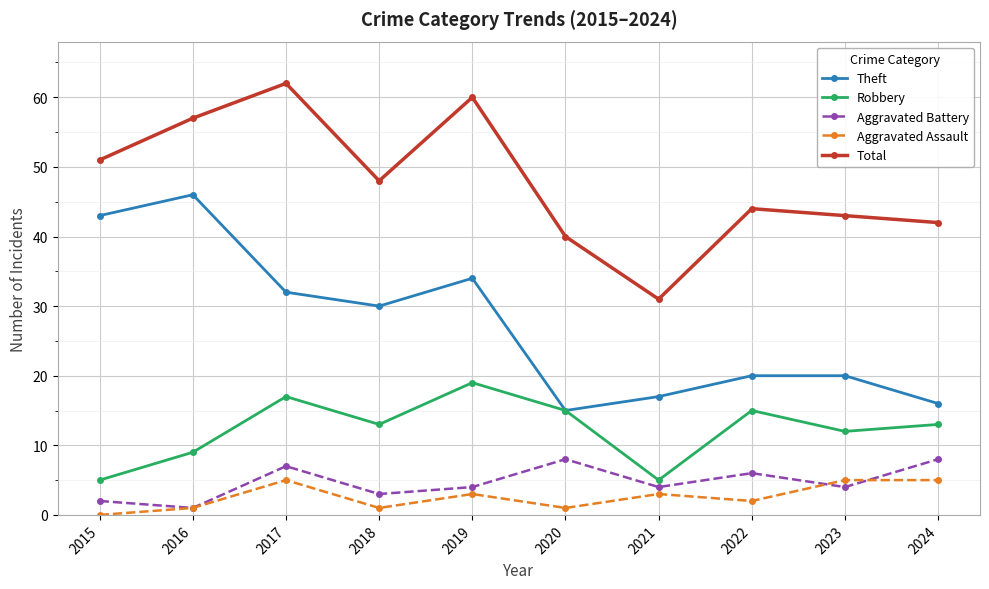

Reading right to left, extract all data points from this chart.

Theft: 2024=16	2023=20	2022=20	2021=17	2020=15	2019=34	2018=30	2017=32	2016=46	2015=43
Robbery: 2024=13	2023=12	2022=15	2021=5	2020=15	2019=19	2018=13	2017=17	2016=9	2015=5
Aggravated Battery: 2024=8	2023=4	2022=6	2021=4	2020=8	2019=4	2018=3	2017=7	2016=1	2015=2
Aggravated Assault: 2024=5	2023=5	2022=2	2021=3	2020=1	2019=3	2018=1	2017=5	2016=1	2015=0
Total: 2024=42	2023=43	2022=44	2021=31	2020=40	2019=60	2018=48	2017=62	2016=57	2015=51